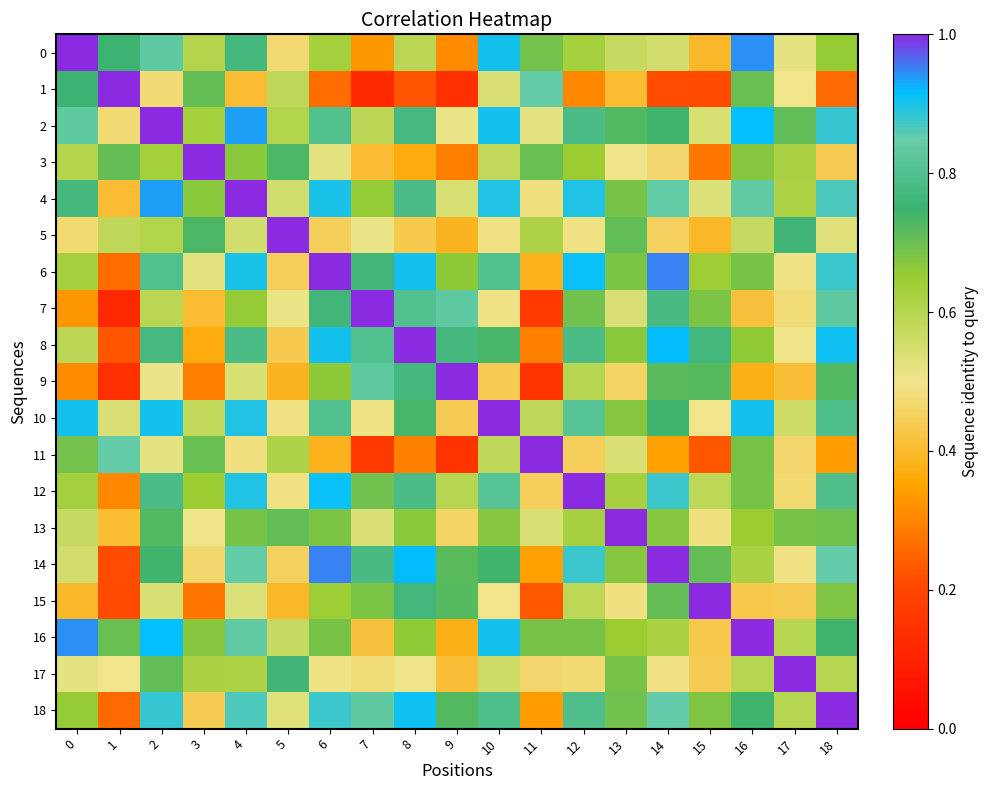

At which category is the sum across all series the highest?

2